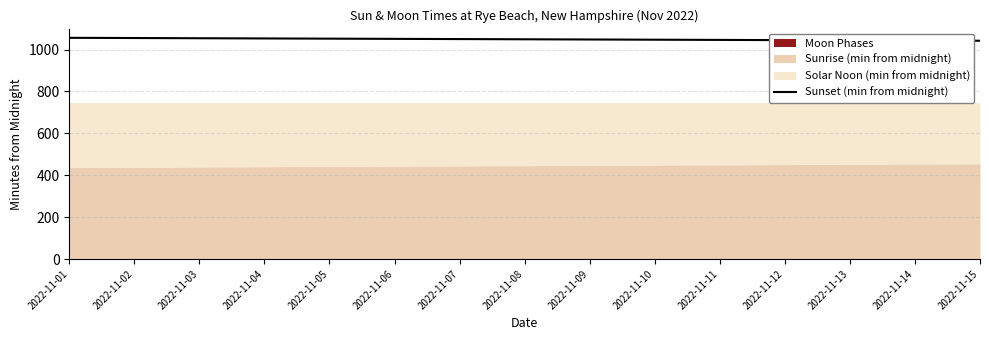

Reading left to right, what are all the values shown in this chart?

1056	1055	1054	1053	1052	1051	1050	1049	1048	1047	1046	1045	1044	1043	1042